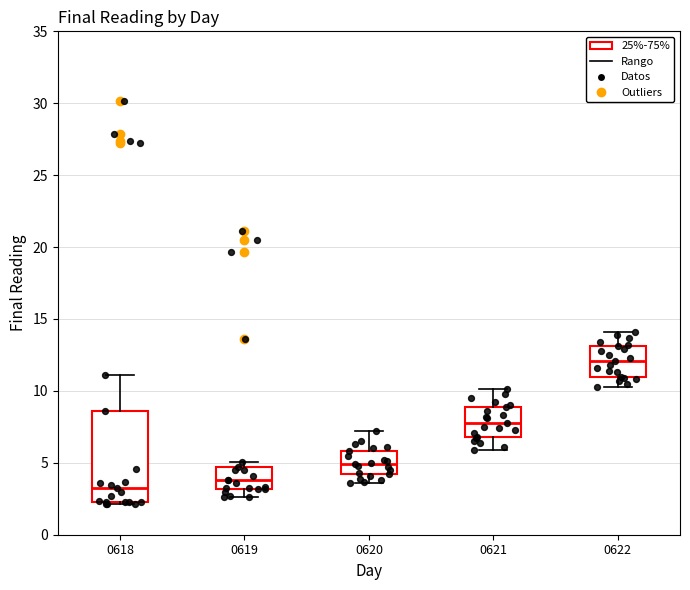

Reading left to right, read every box against the y-axis: the position of its median line, the range the box covers, and the ends of its whiskers. The values are not printed on the chart, so give them approximately, as read against the axis.

0618: median 3.0, box 2.5 to 8.5, whiskers 2.0 to 11.0
0619: median 4.0, box 3.0 to 4.5, whiskers 2.5 to 5.0
0620: median 5.0, box 4.0 to 6.0, whiskers 3.5 to 7.0
0621: median 8.0, box 7.0 to 9.0, whiskers 6.0 to 10.0
0622: median 12.0, box 11.0 to 13.0, whiskers 10.5 to 14.0